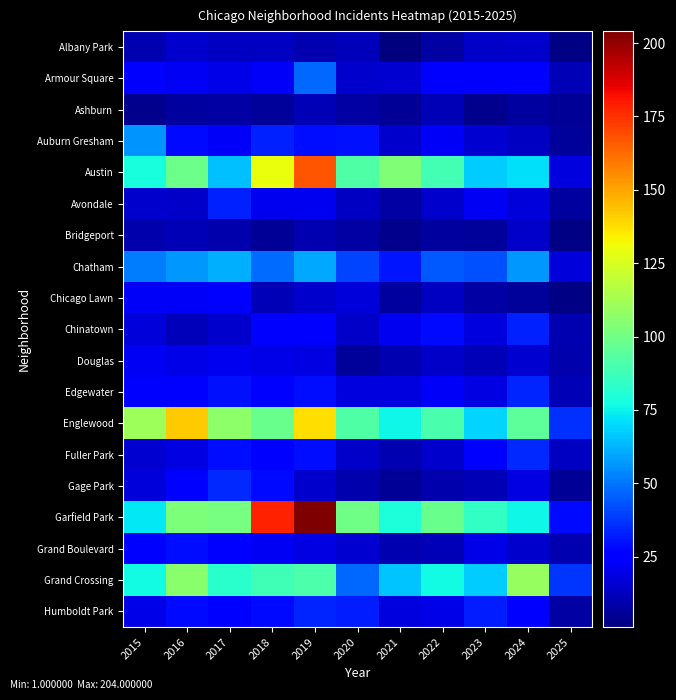

Which series has the largest total across all categories?

Garfield Park